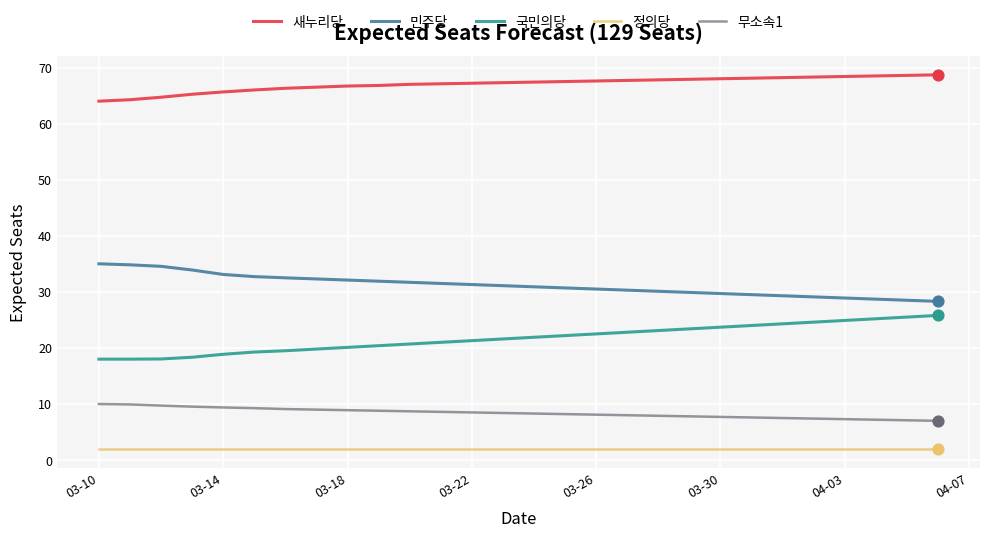

At how many categories does at least one series exceed 45?

28